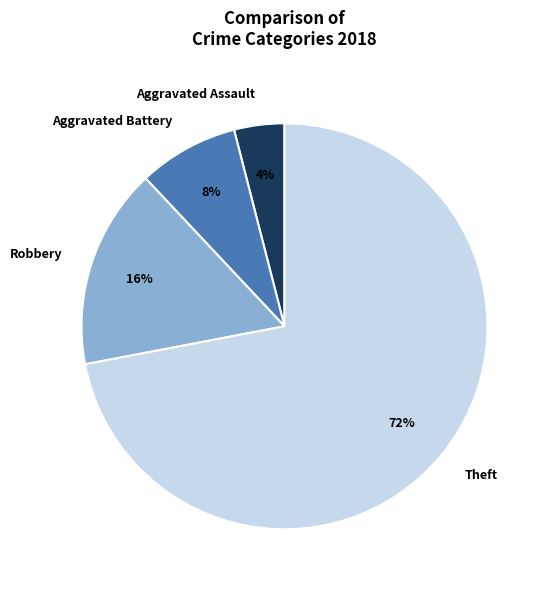

Combined, do Theft and Aggravated Battery account for over 50%?

Yes